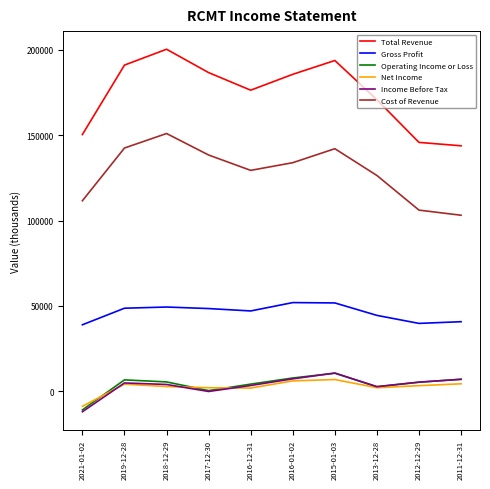

What is the maximum value for Income Before Tax?

10600